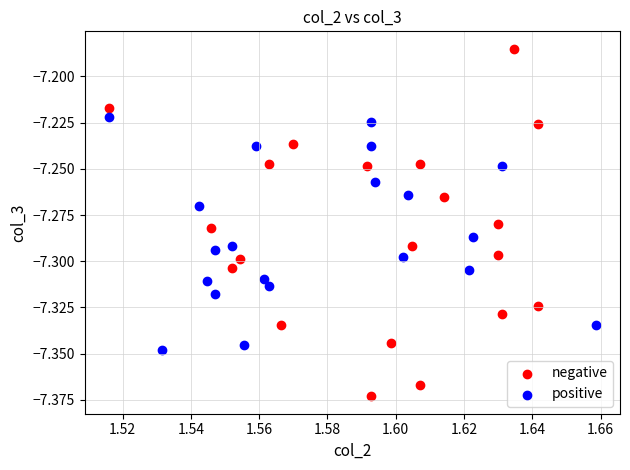

Which series has the widest spread of Y values?

negative